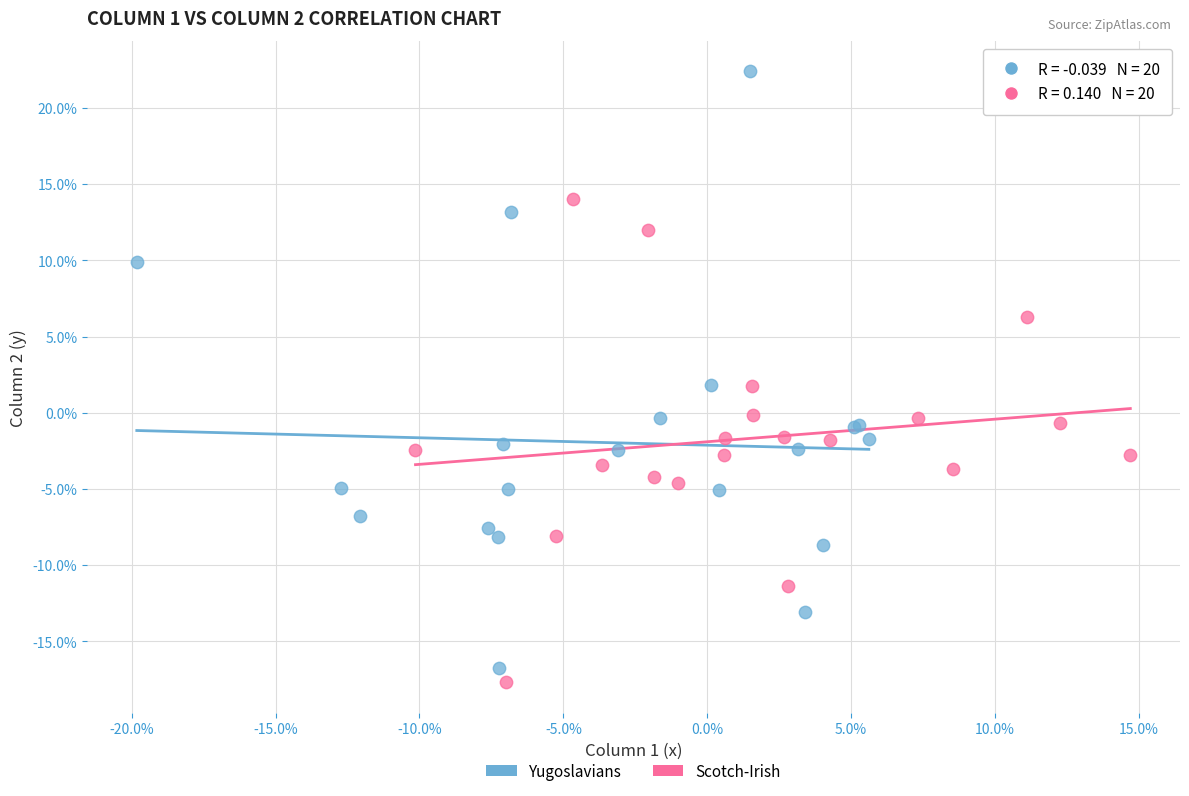

What are all the series names shown in the legend?

Yugoslavians, Scotch-Irish